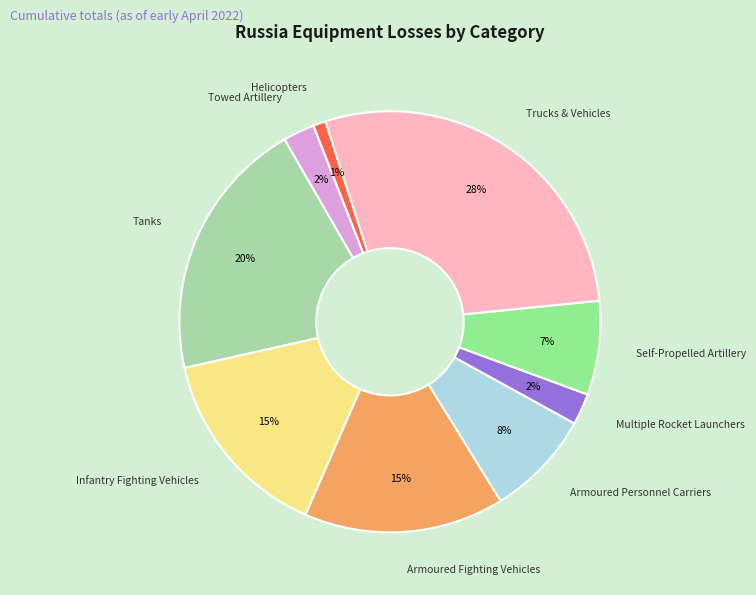

To the nearest percent, what is the average slice percentage?

11%